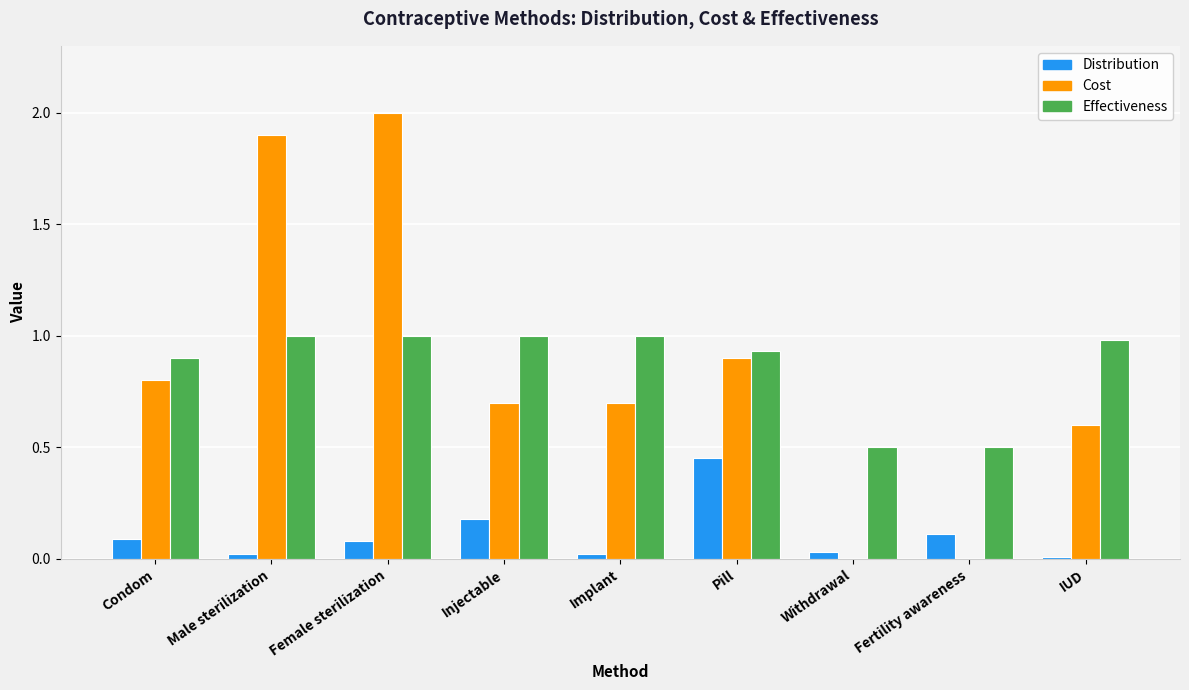

At which category does the chart reach its peak across all series?

Female sterilization